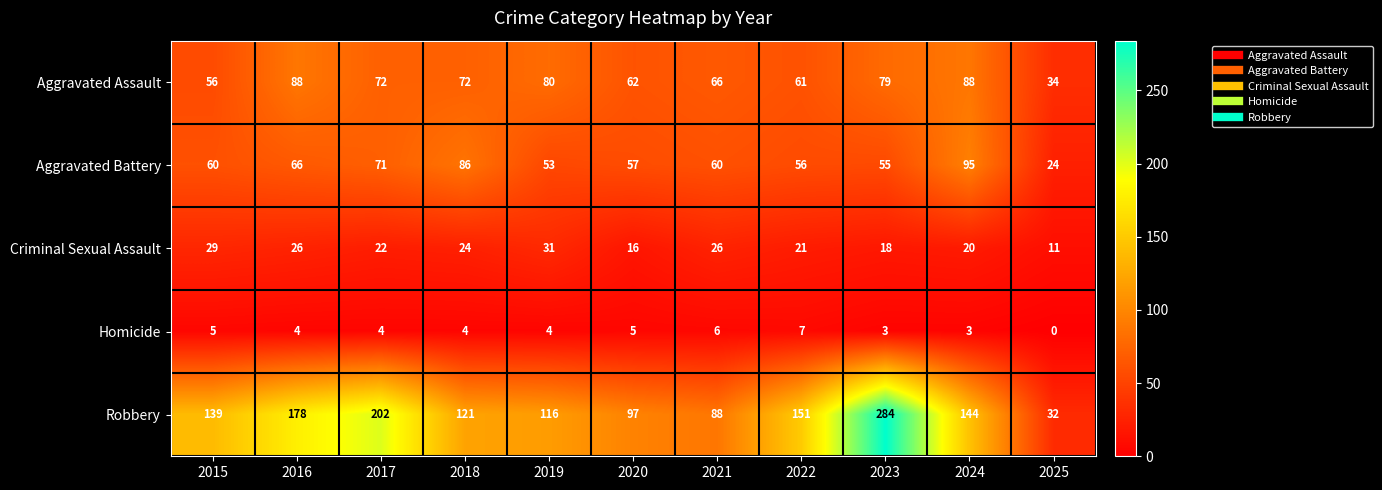

True or false: Criminal Sexual Assault has a value of 16 at 2020.

True